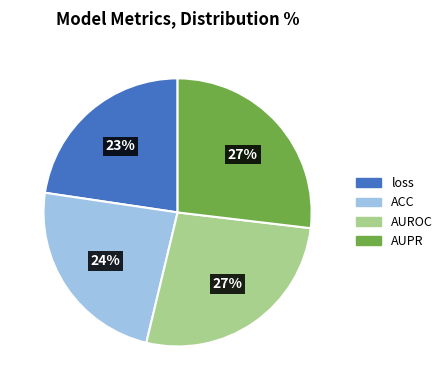

Combined, do AUPR and loss account for over 50%?

No